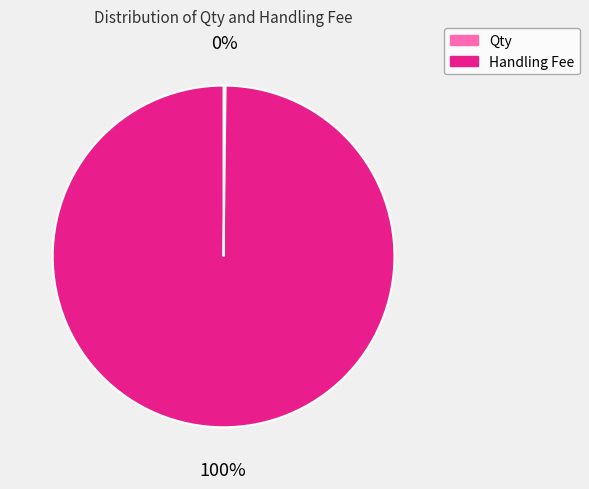

Is there a majority slice in this chart?

Yes